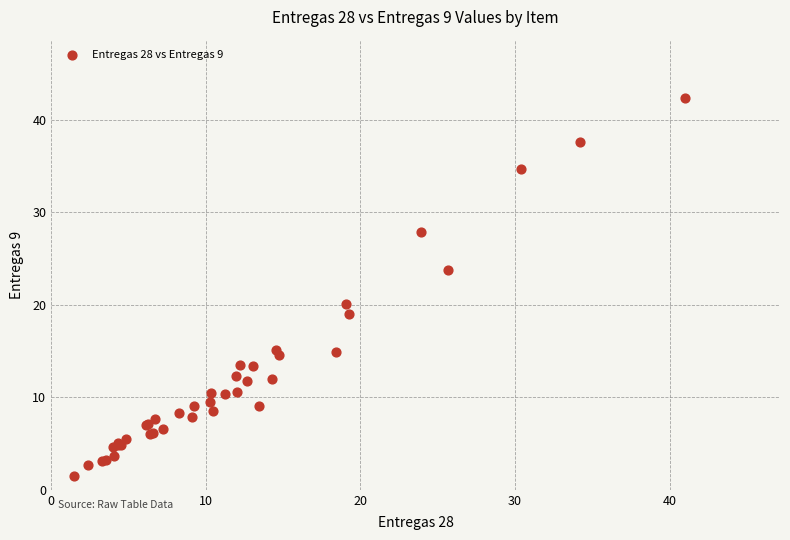

What Y value in the scatter plot is closest to 21?

20.0